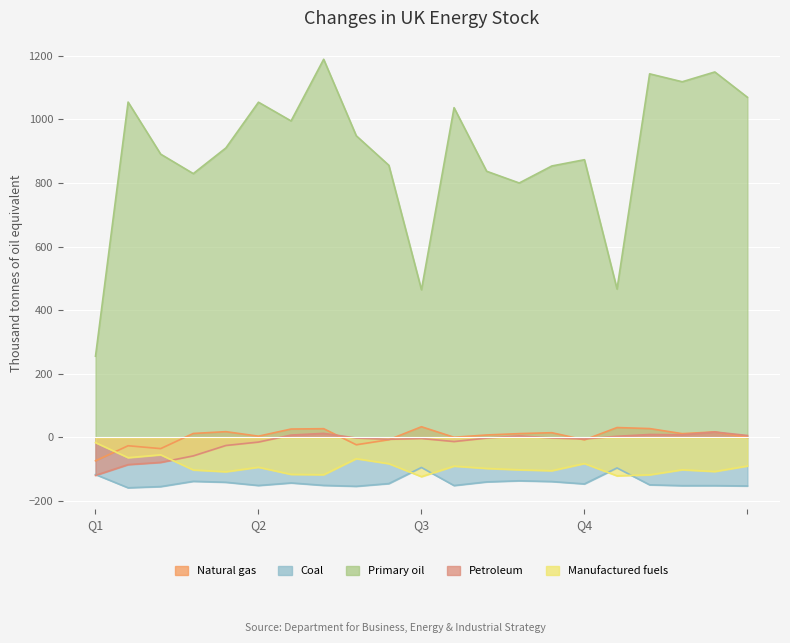

Reading left to right, transcribe all the data shown in this chart.

col_1: -73.6	-26.3	-35.3	12.3	18.0	3.8	26.3	27.3	-23.1	-7.4	33.5	0.3	7.6	11.9	14.7	-7.8	30.9	27.7	11.7	17.2	-0.1
col_2: -116.7	-158.4	-154.7	-138.1	-141.1	-151.2	-143.2	-150.9	-153.8	-145.2	-94.5	-151.4	-139.9	-136.4	-138.8	-146.3	-96.0	-149.1	-151.8	-151.7	-152.7
col_3: 255.1	1054.0	890.2	829.2	909.8	1053.6	994.7	1188.5	948.1	855.2	464.0	1036.4	836.5	799.6	853.1	872.8	466.3	1142.8	1117.8	1148.7	1069.0
col_9: -119.4	-85.6	-78.6	-58.1	-25.4	-14.7	7.3	12.6	-2.0	-6.0	-3.5	-13.1	-2.1	4.7	-2.0	-4.9	3.4	9.1	8.0	17.0	5.9
col_11: -16.4	-63.7	-54.7	-102.3	-108.0	-93.8	-116.3	-117.3	-66.9	-82.6	-123.5	-90.3	-97.6	-101.9	-104.7	-82.2	-120.9	-117.7	-101.7	-107.2	-89.9